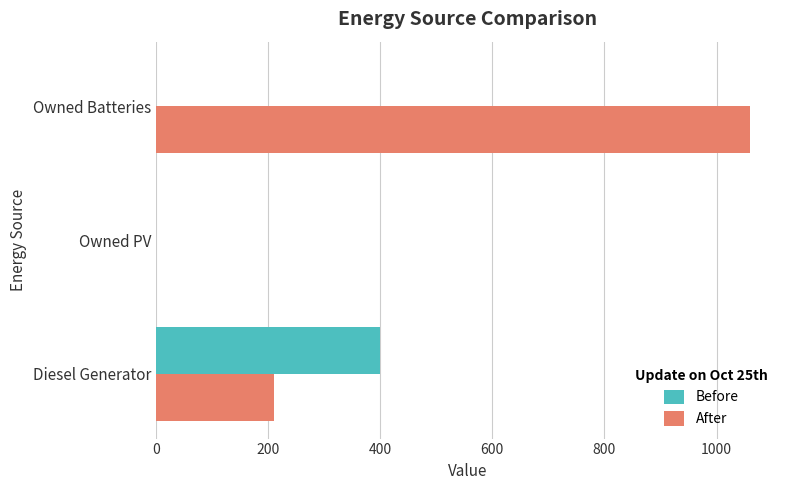

What is the average value of the After series?

424